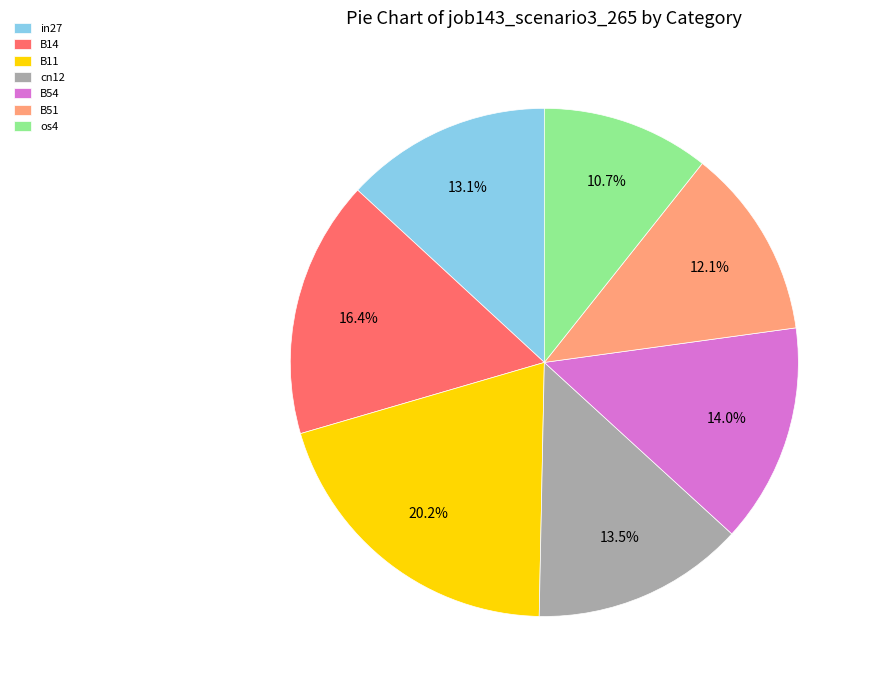

Which category has the smallest portion of the pie?

os4